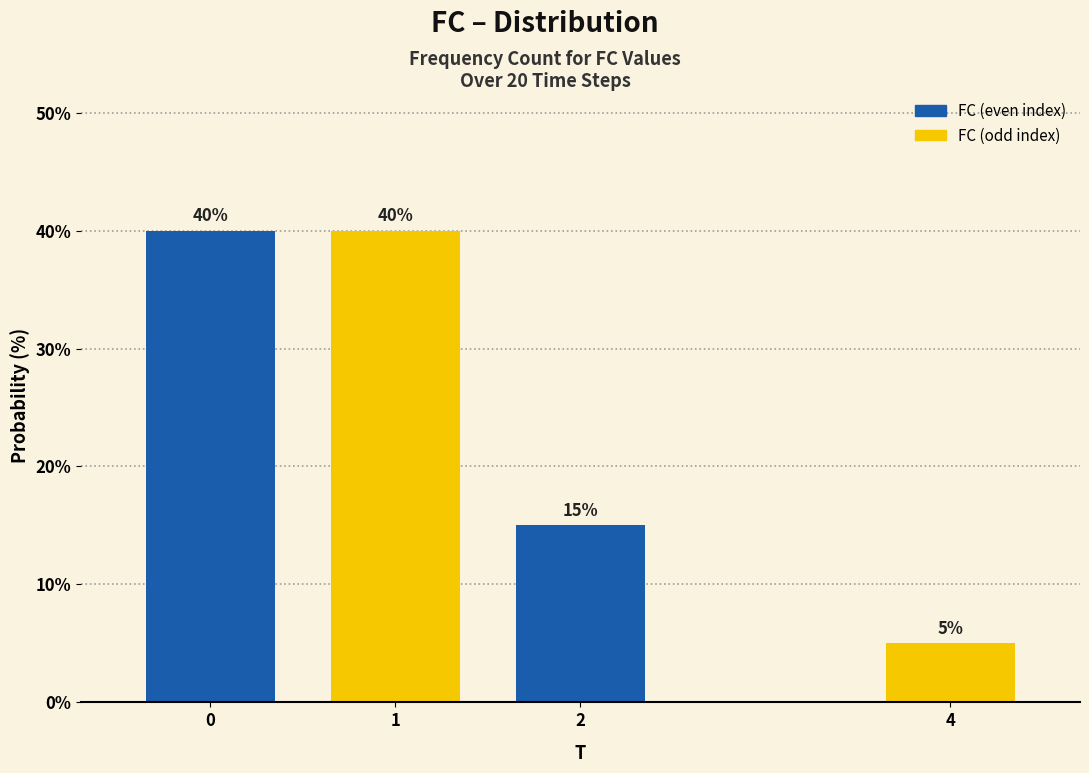

Reading left to right, extract all data points from this chart.

0=40	1=40	2=15	4=5